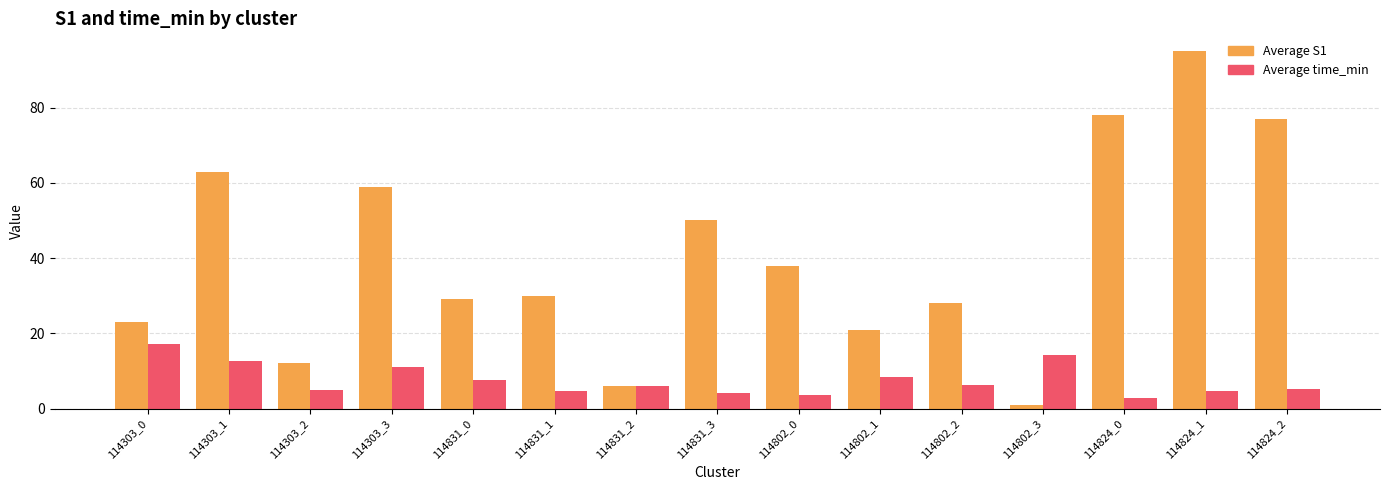

Are the bars grouped side by side (vs. stacked)?

Yes